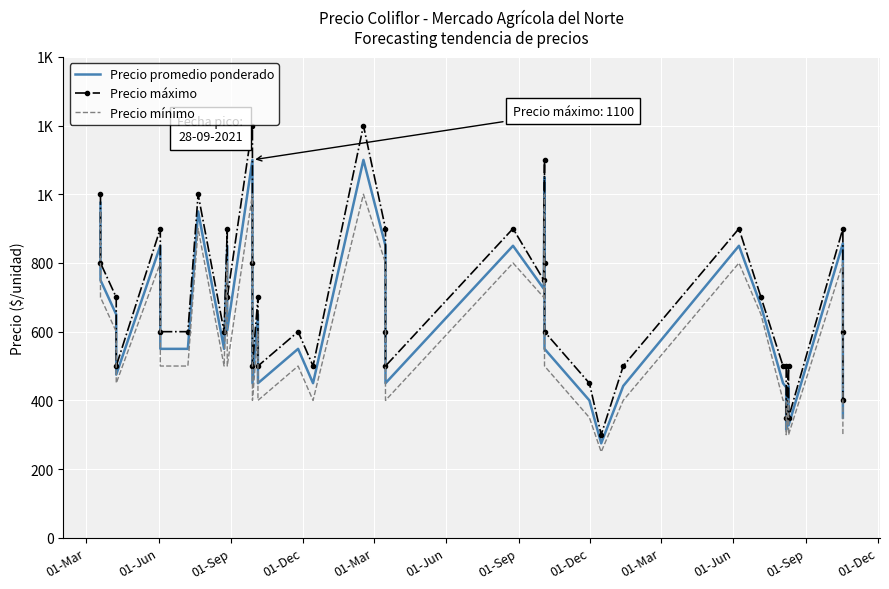

Where is the first local maximum for Precio mínimo?

01-Mar